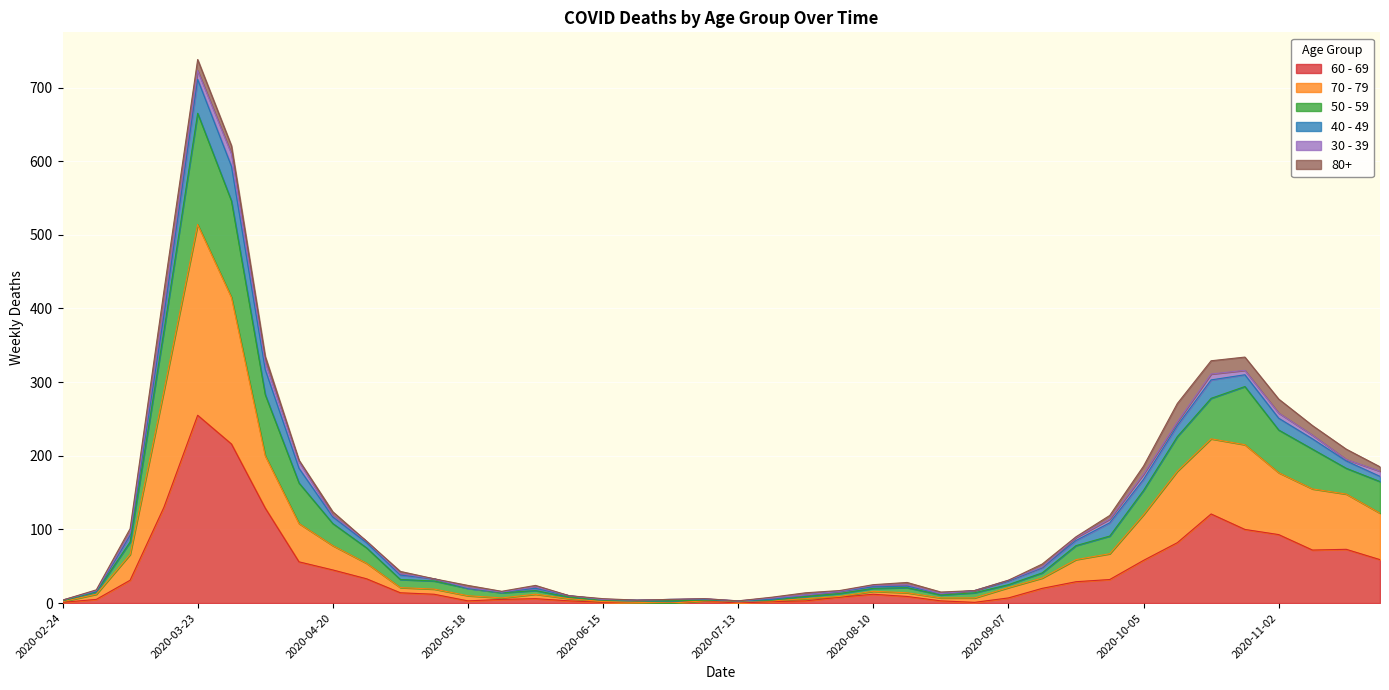

At which category is the sum across all series the highest?

2020-03-23